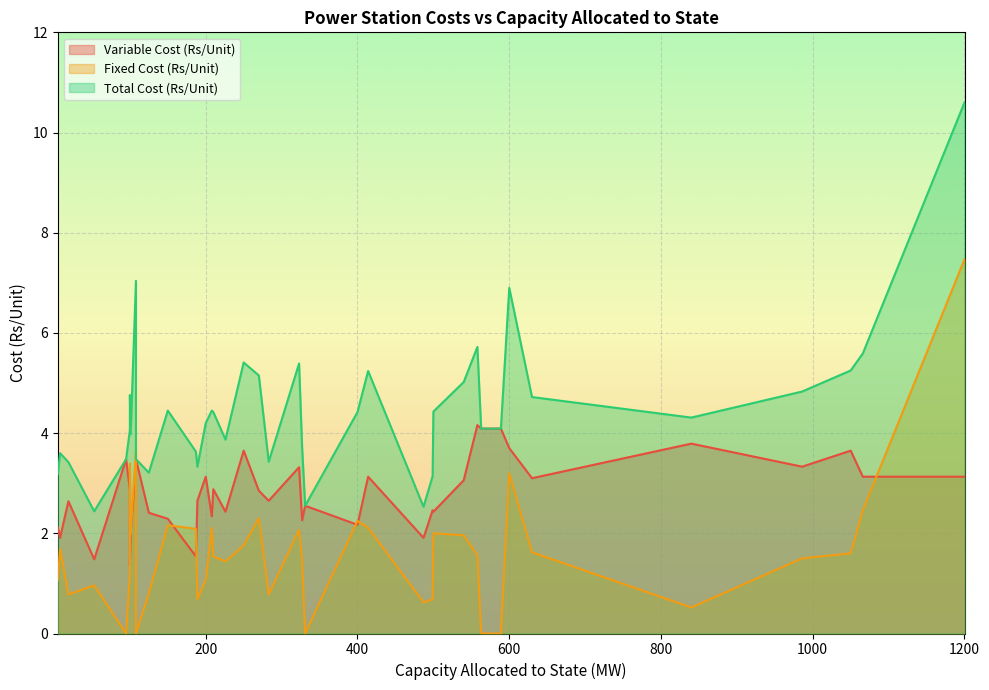

Between 283 and 270, which series saw the biggest shift?

Total Cost (Rs/Unit)